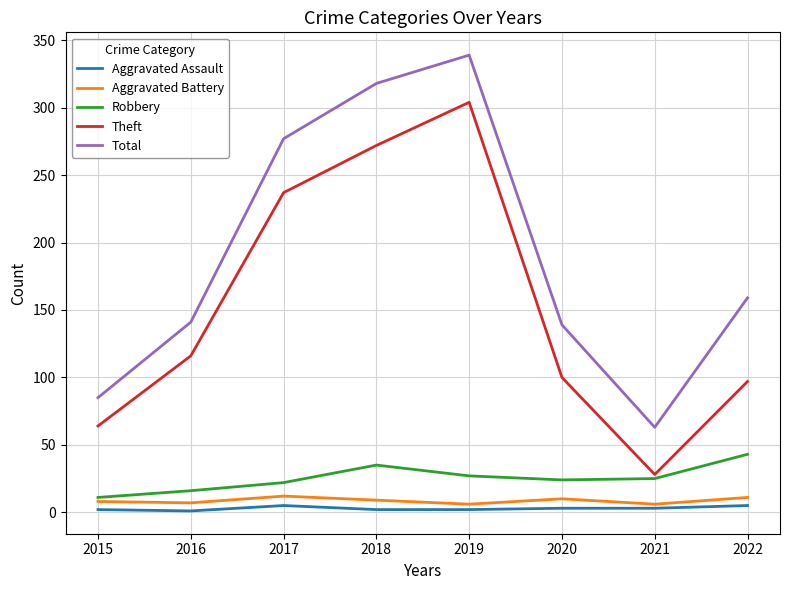

What value does the Theft series have at 2017?

237